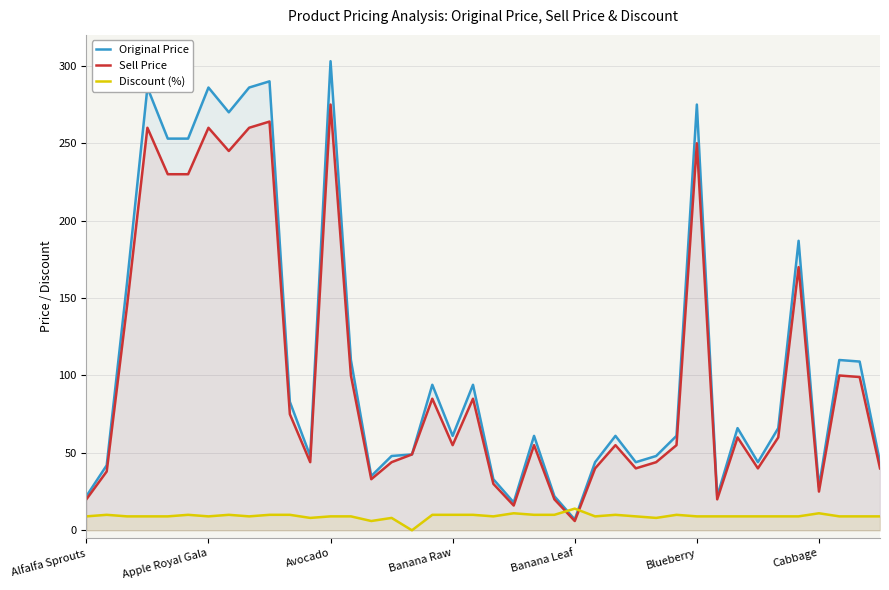

How many interior local peaks does the Discount (%) series have?

9